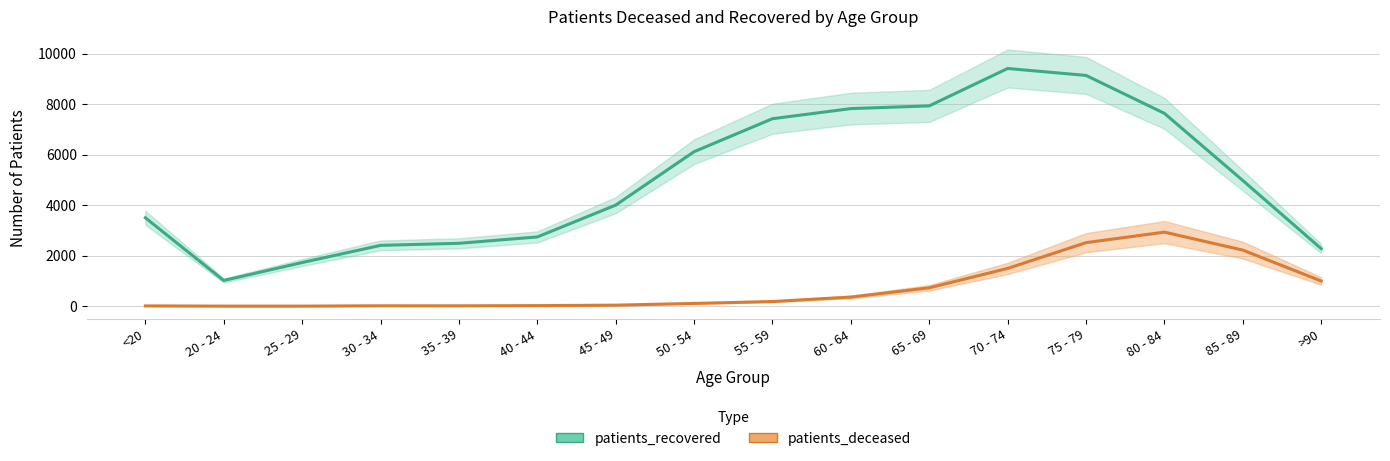

True or false: patients_recovered and patients_deceased cross at least once.

False